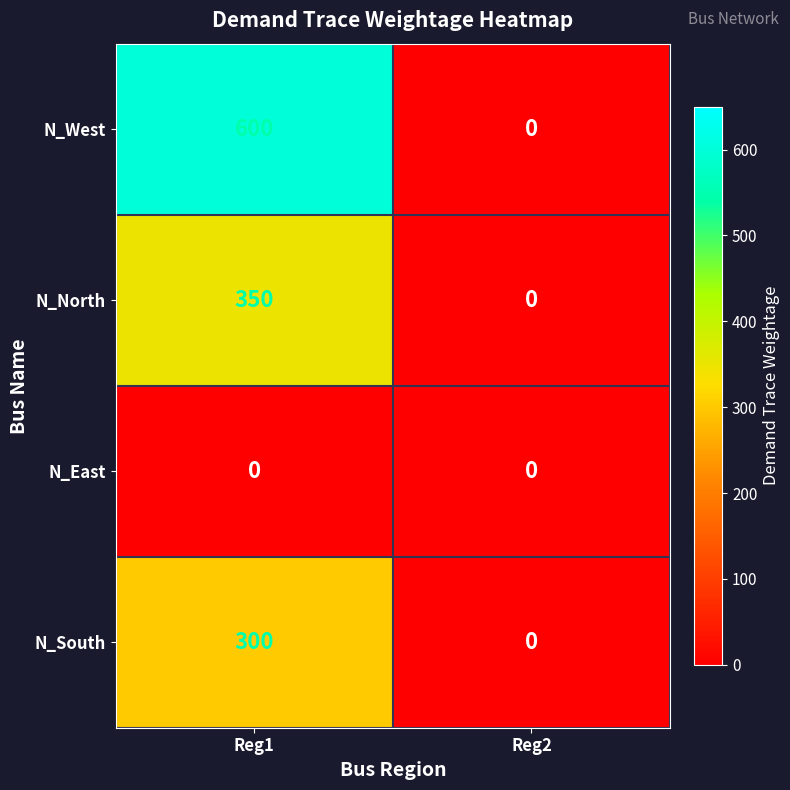

Which series has the largest range (max minus min)?

N_West